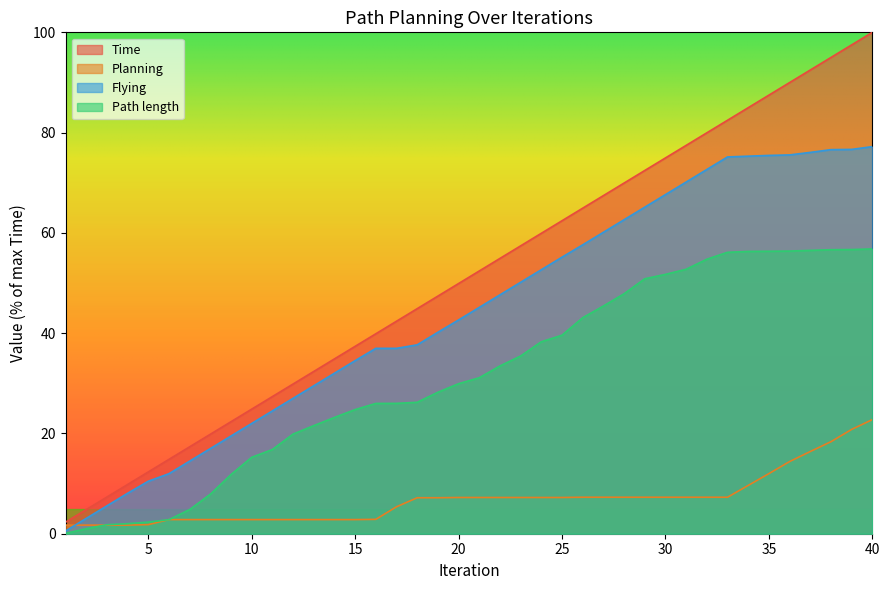

What is the greatest value displayed?

100.0